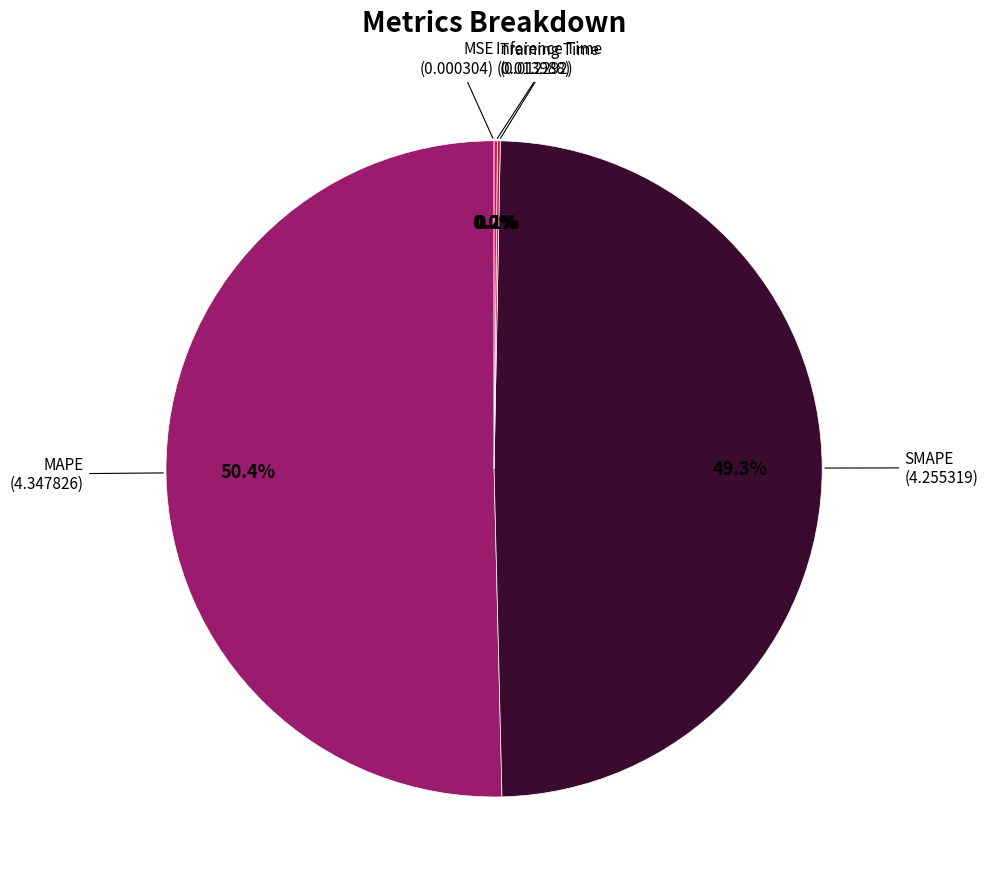

Combined, what portion of the pie is SMAPE and MAPE?

99.7%